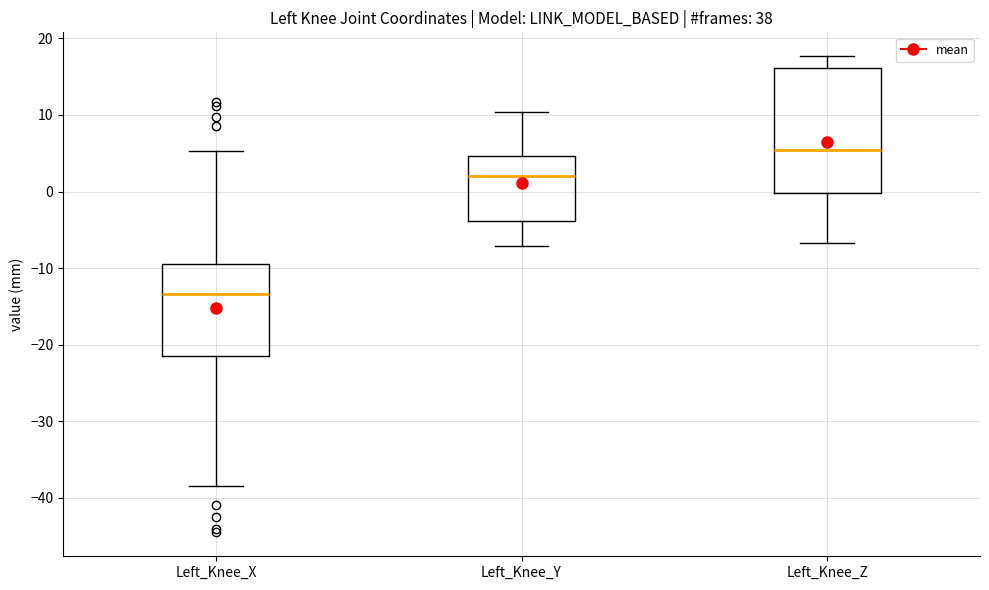

Which box is the tallest, from its lower edge to its upper edge?

Left_Knee_Z